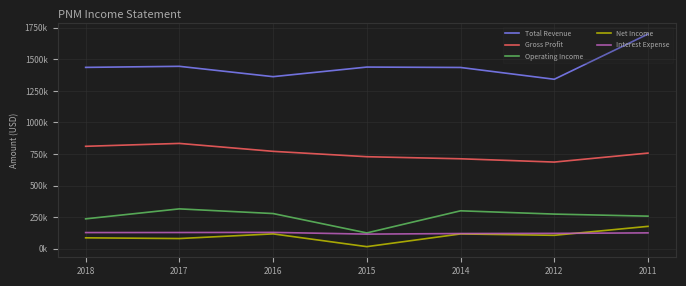

What are all the series names shown in the legend?

Total Revenue, Gross Profit, Operating Income, Net Income, Interest Expense